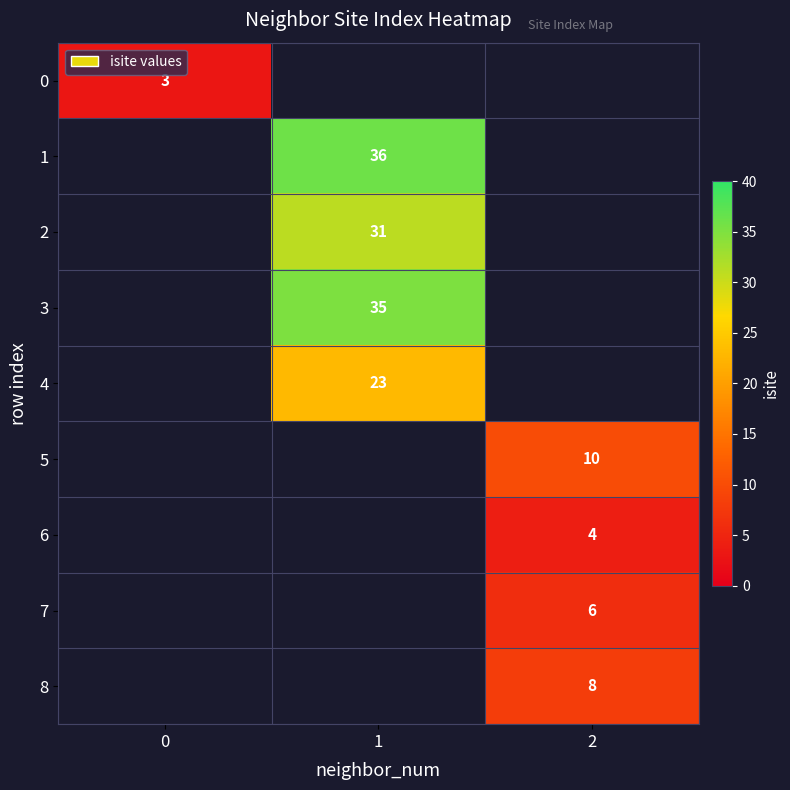

Between 0 and 1, which is larger?

1